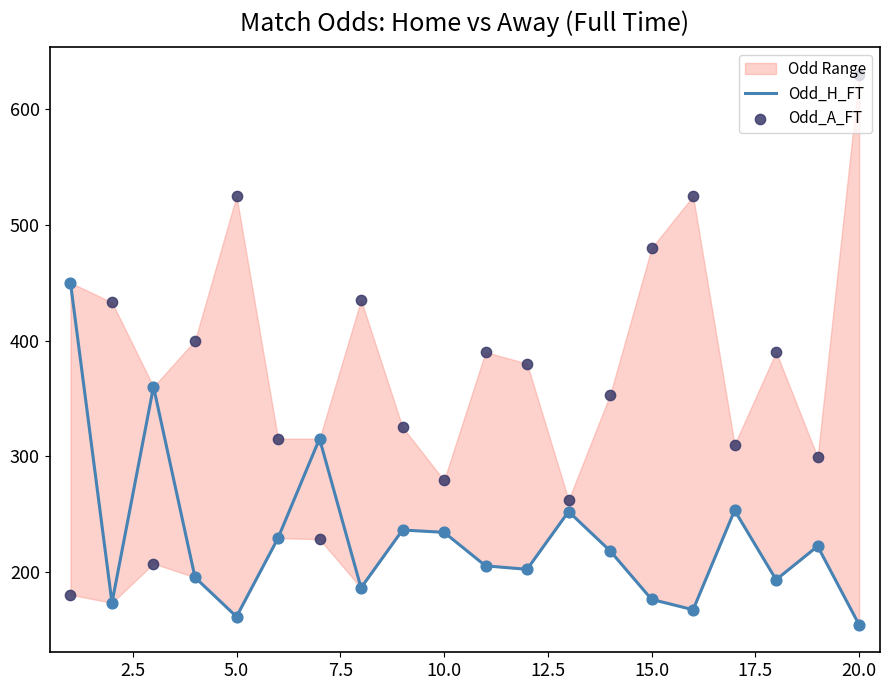

Is the value of Odd_A_FT at 0.0 greater than the value of Odd_H_FT at 5.0?

No